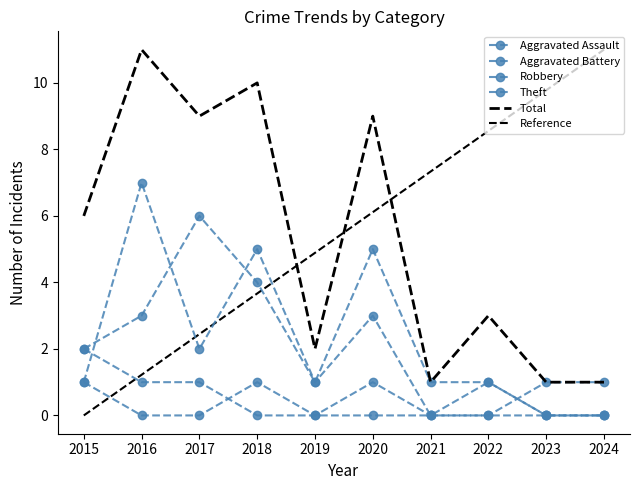

What is the spread (max minus min) of values at 2024?

1